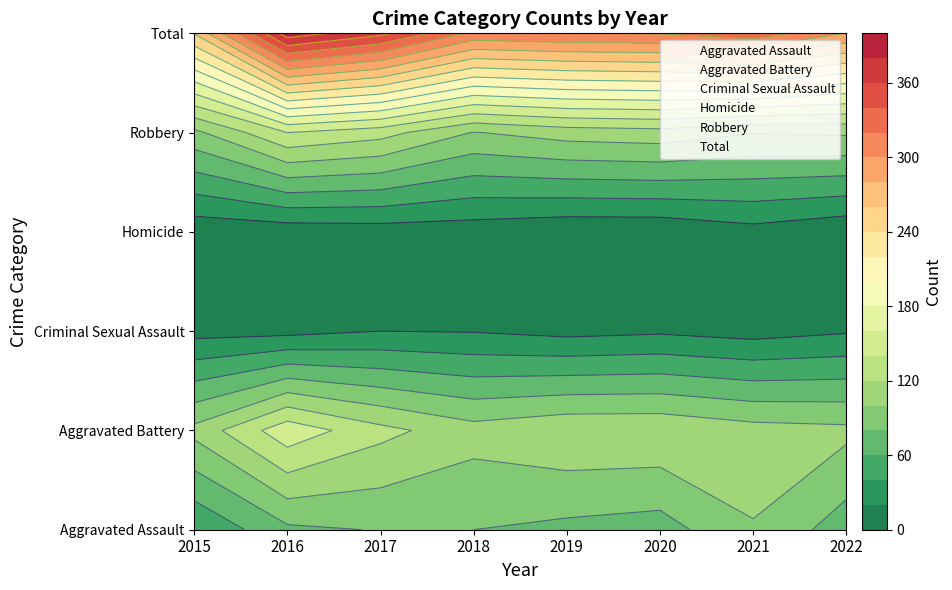

Rank the categories by Robbery value from highest to lowest.

2015, 2016, 2017, 2018, 2019, 2020, 2021, 2022